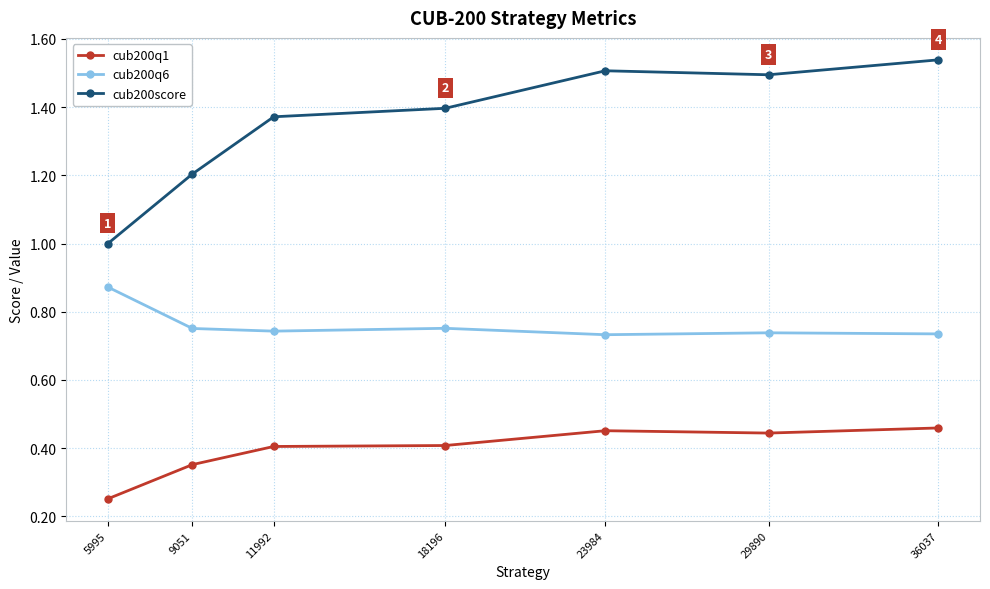

Which series has the largest total across all categories?

cub200score